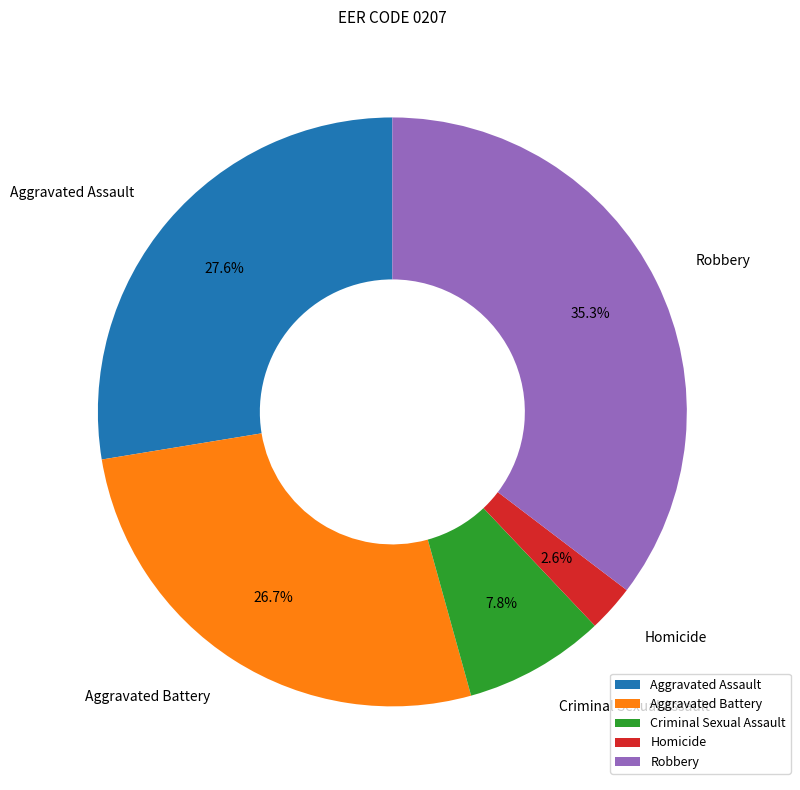

How many slices are in this pie chart?

5